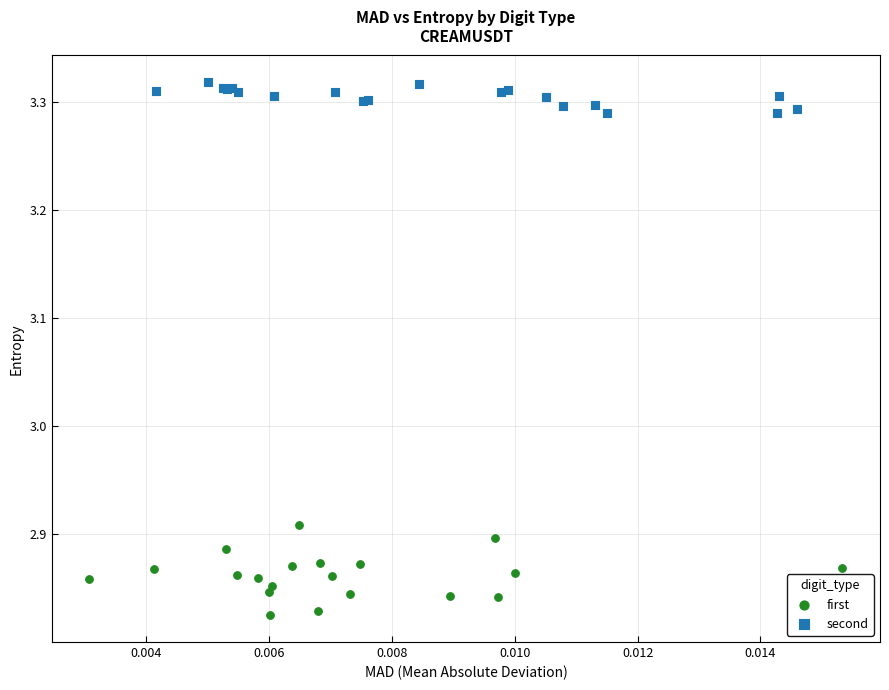

Which series reaches the maximum Y coordinate?

second